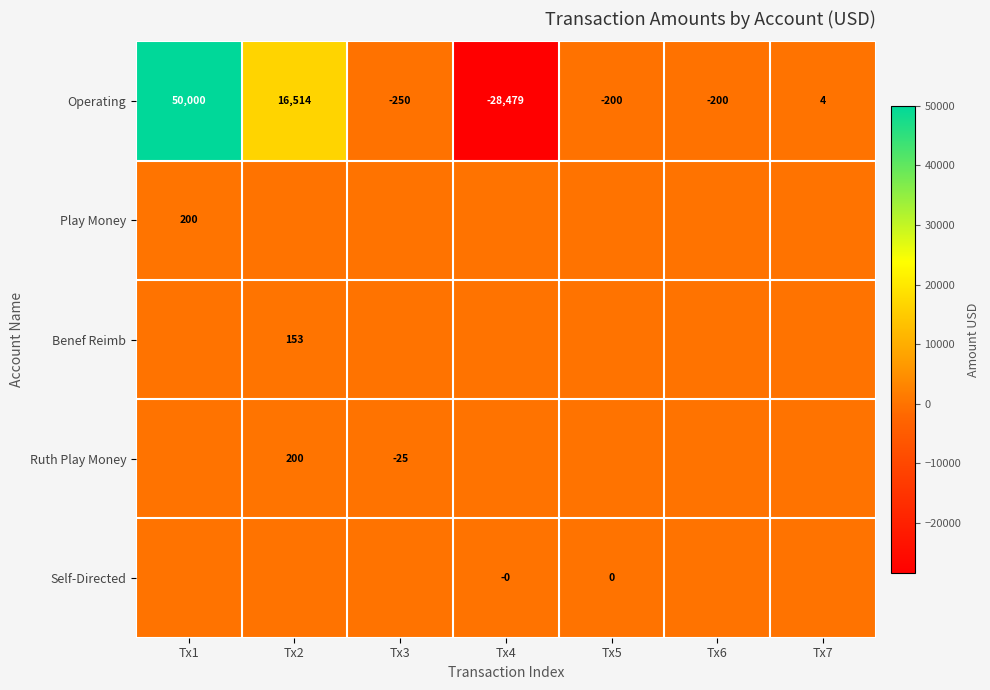

How many distinct data groups are displayed?

5